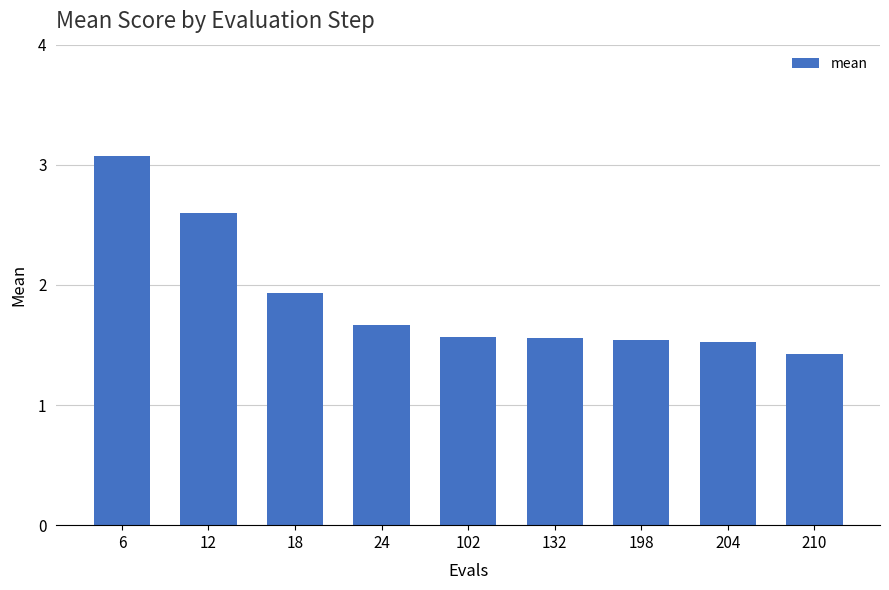

How many bars are there in total?

9